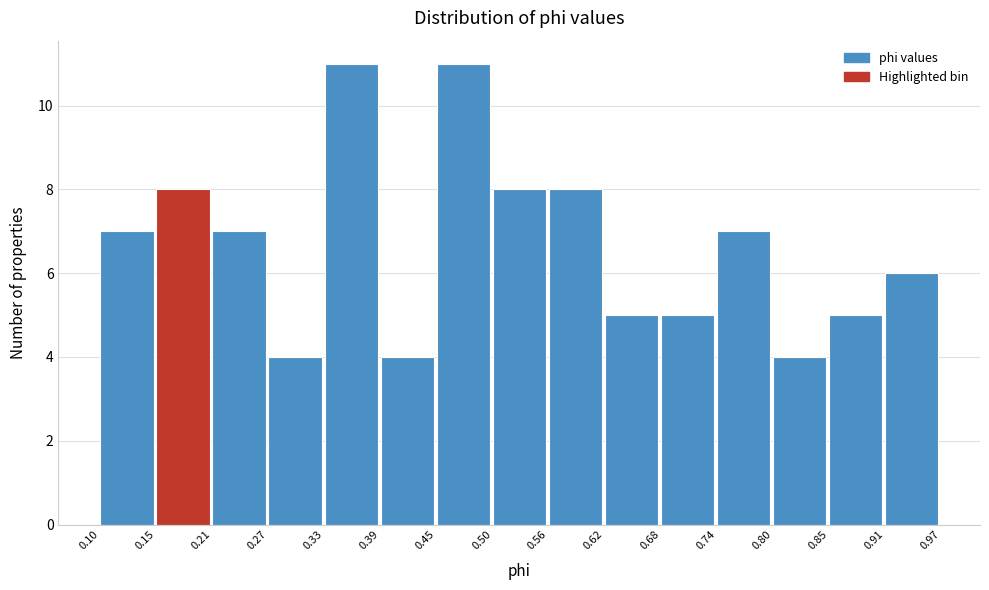

What is the height of the bar covering 0.21 to 0.27 on the x-axis? The values are not printed on the chart, so give them approximately, as read against the axis.

7